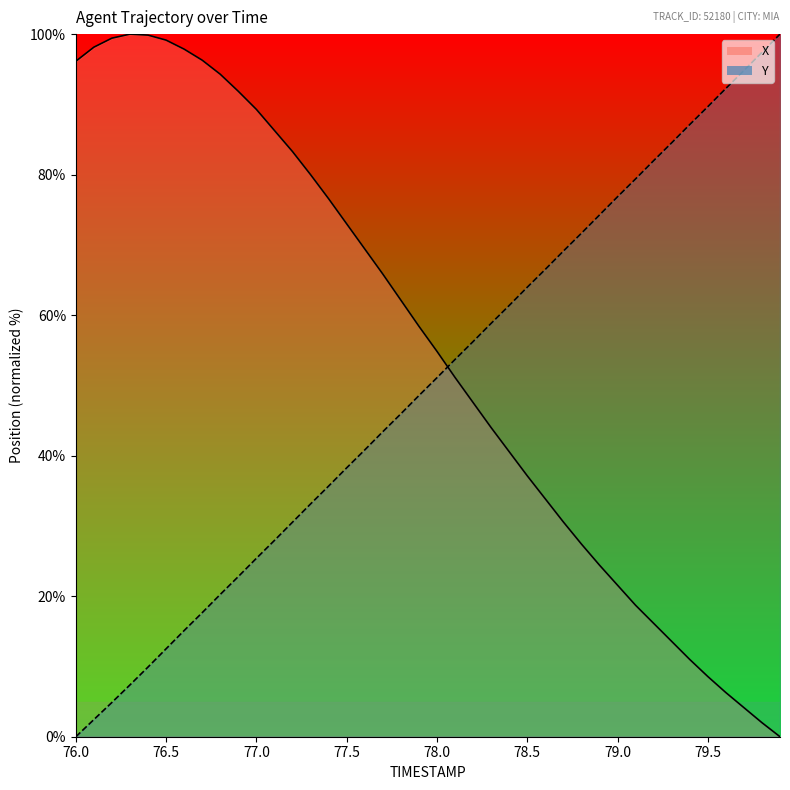

How many positive values does the Y (line) series have?

39